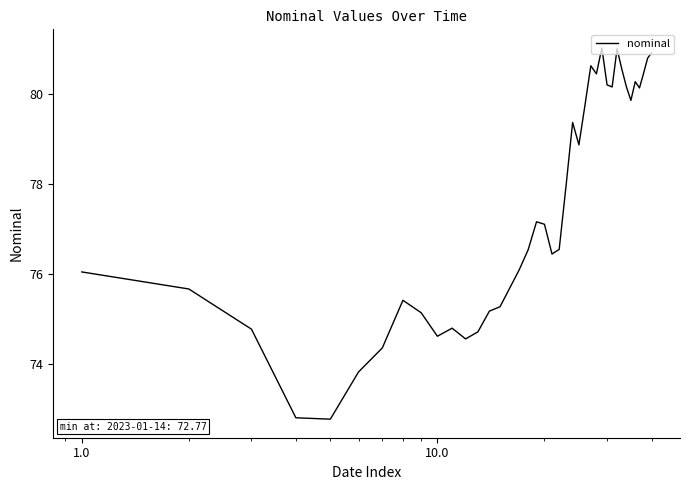

What is the smallest value displayed?

72.8